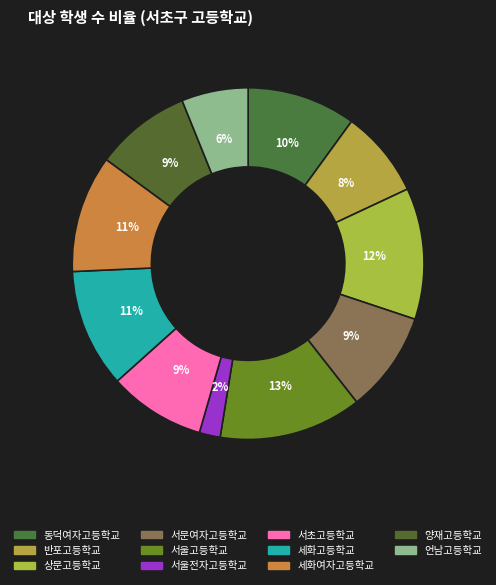

True or false: 상문고등학교 accounts for 2% of the total.

False